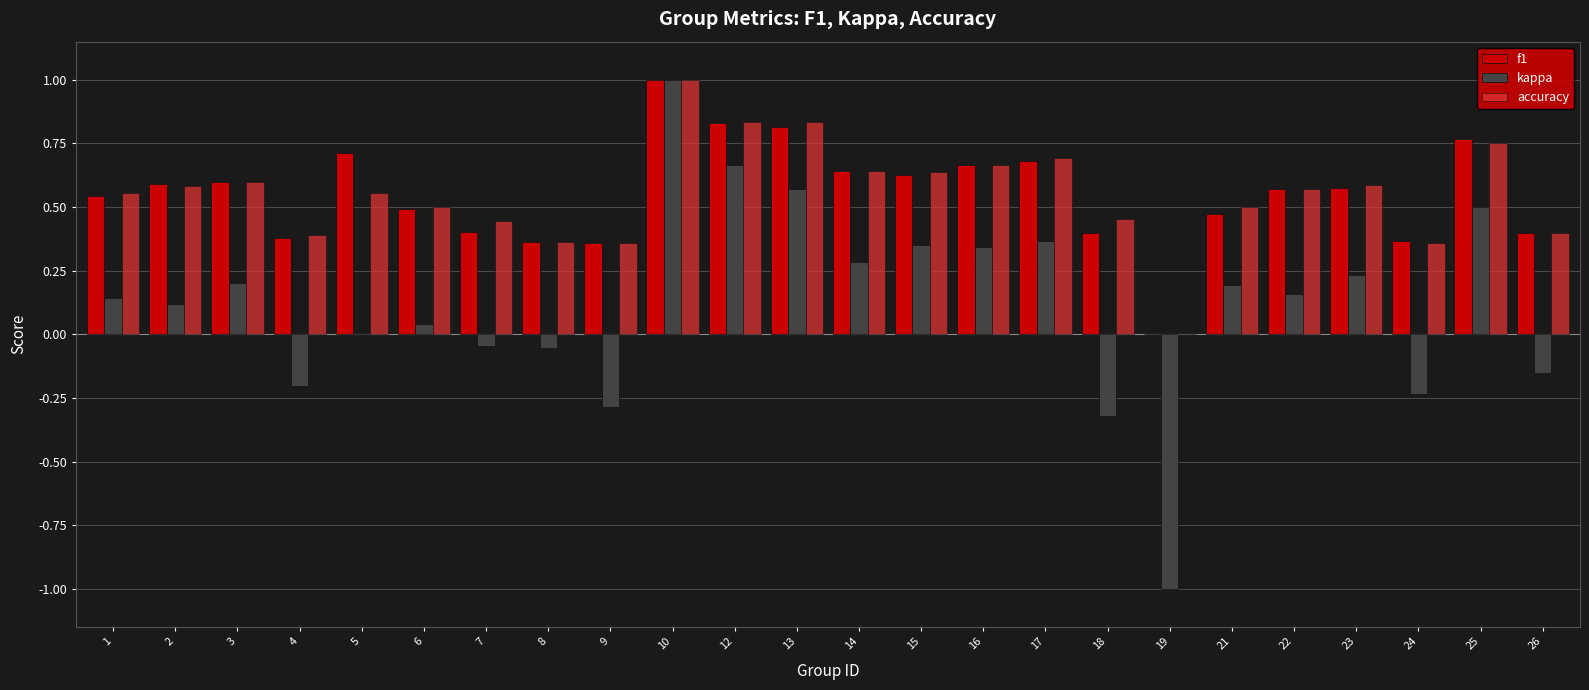

What is the sum of all f1 values?

13.3